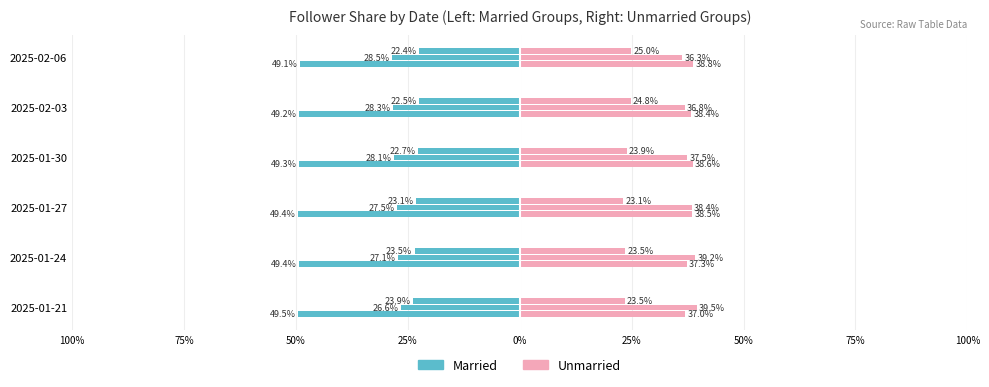

What is the difference between the maximum and minimum values in the Married (caneurope.org) series?

0.4